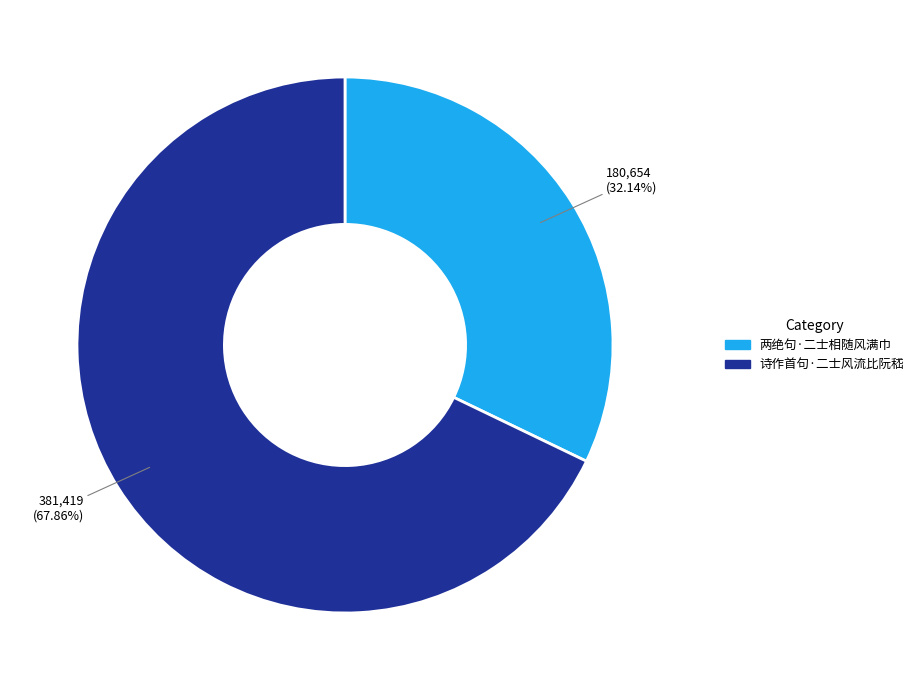

Which has a higher value, 两绝句·二士相随风满巾 or 诗作首句·二士风流比阮嵇?

诗作首句·二士风流比阮嵇